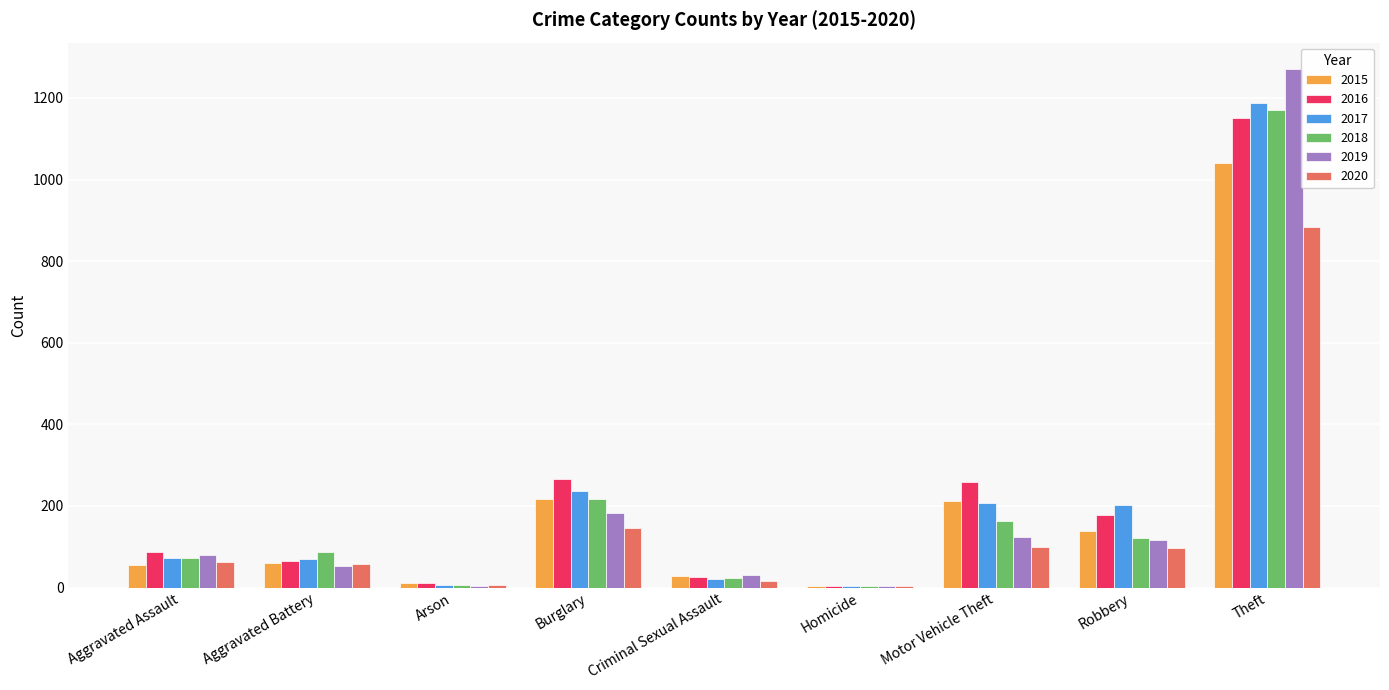

At which label does 2016 reach its peak?

Theft